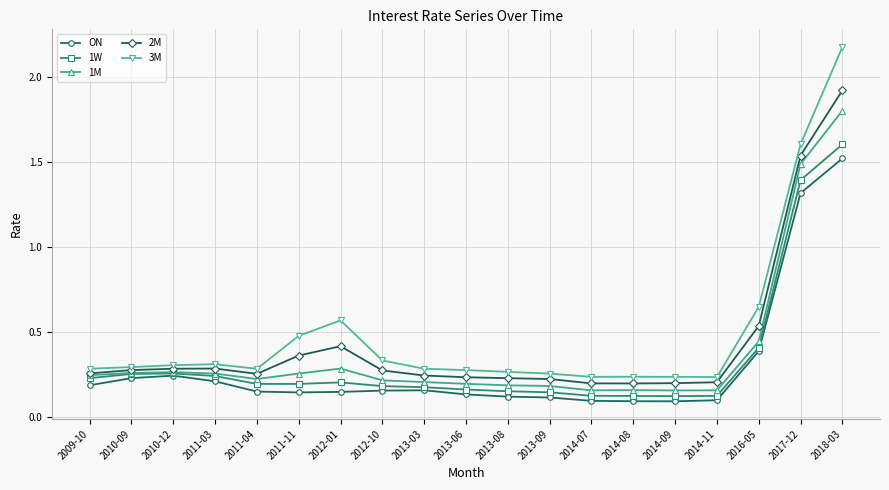

Rank the series by their maximum value, from highest to lowest.

3M, 2M, 1M, 1W, ON